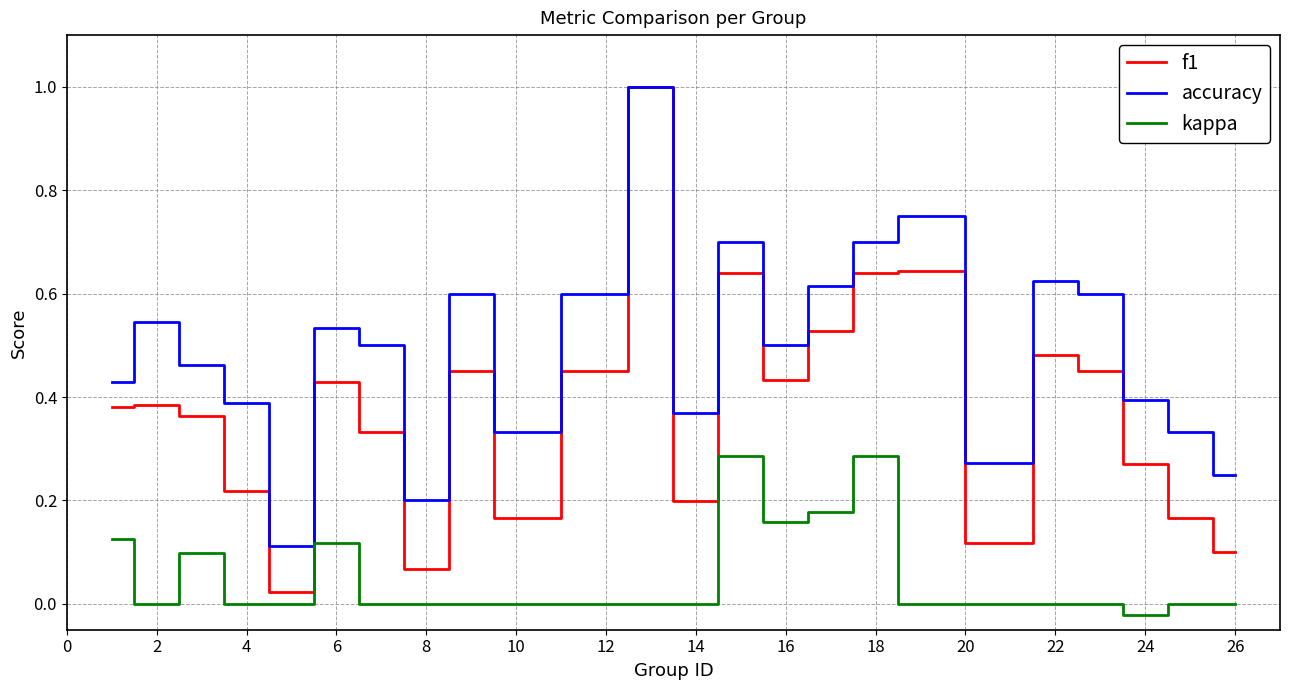

Which series has the largest range (max minus min)?

f1